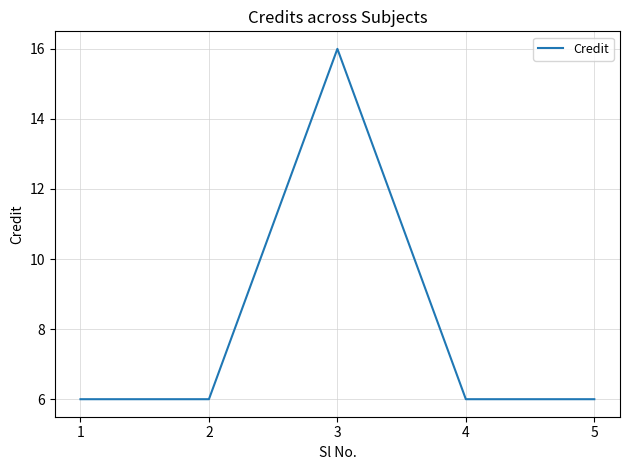

Reading right to left, transcribe all the data shown in this chart.

5=6	4=6	3=16	2=6	1=6